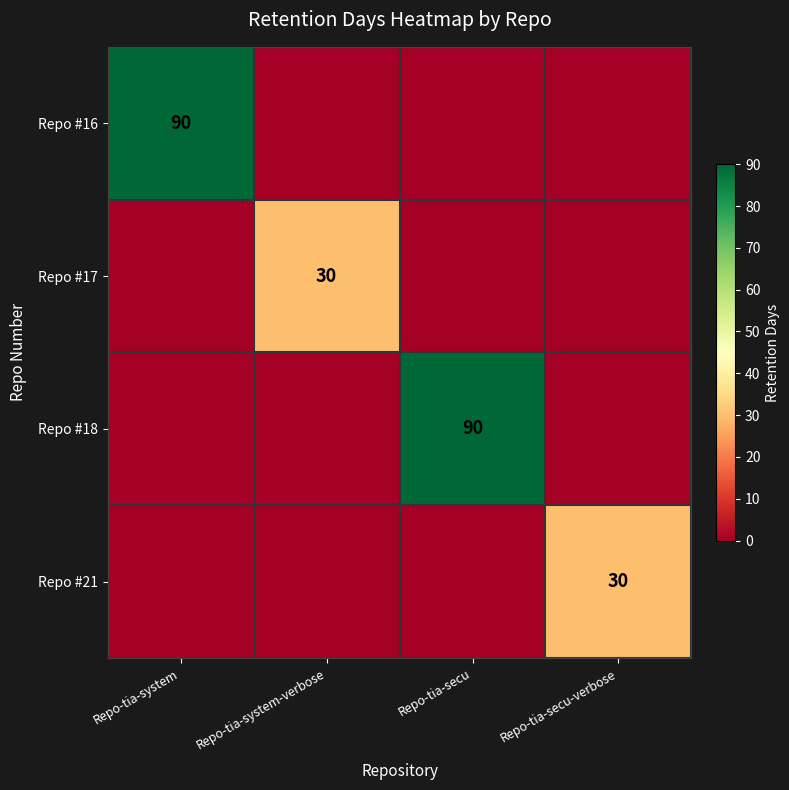

The Repo #18 series shows 90 at Repo-tia-secu. True or false?

True